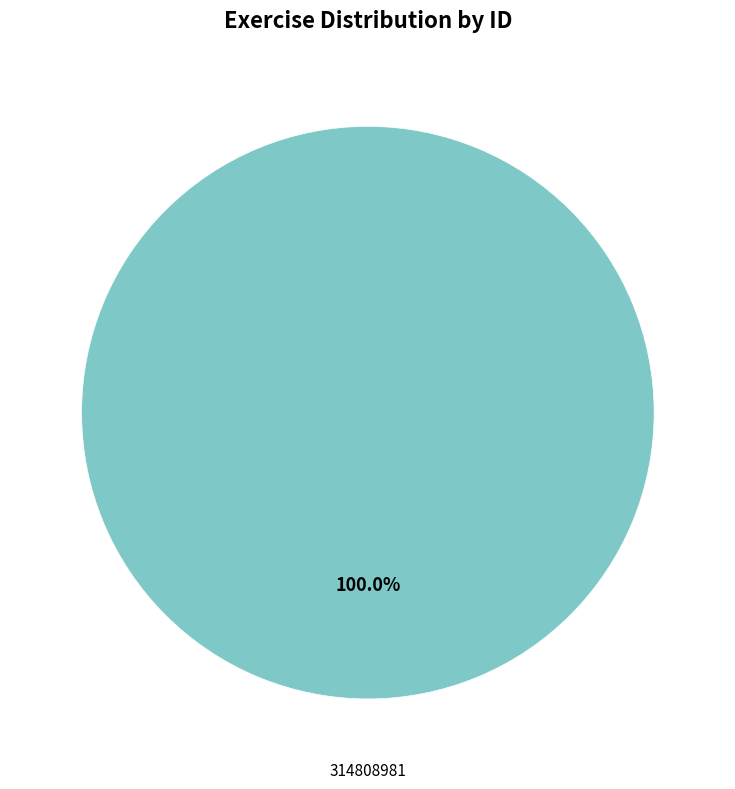

Does any single category account for the majority?

Yes